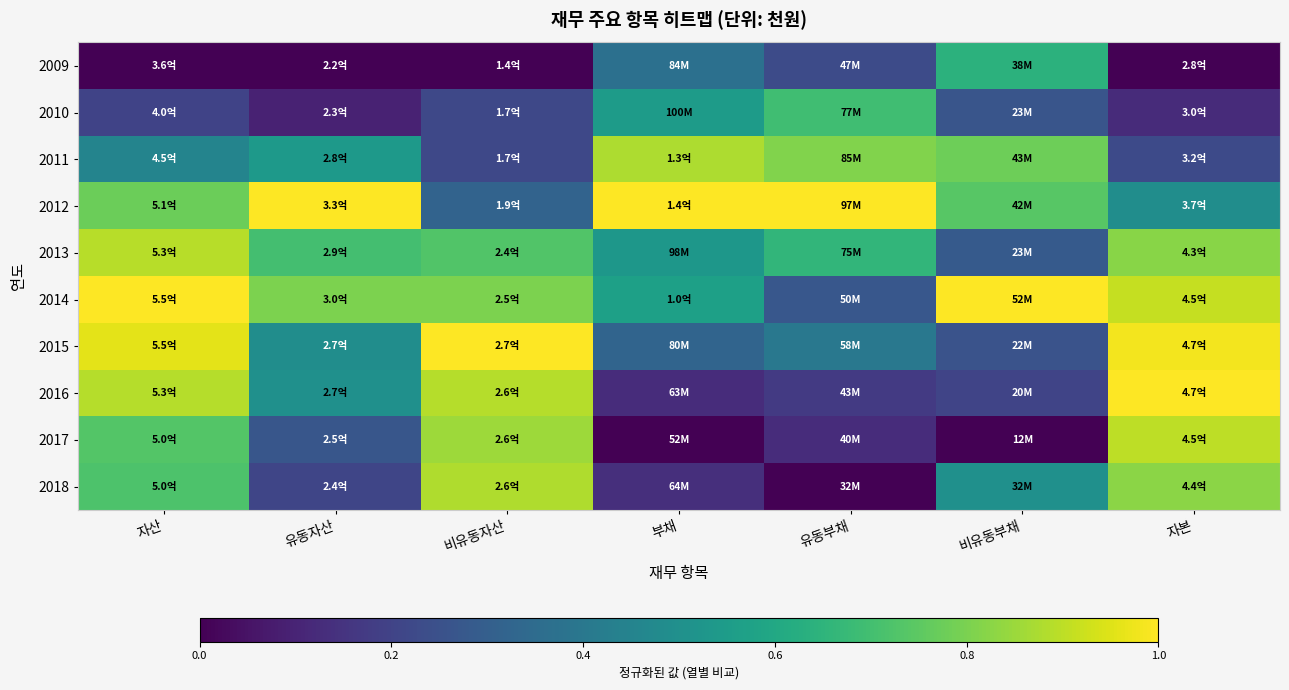

Which series has the largest total across all categories?

2014